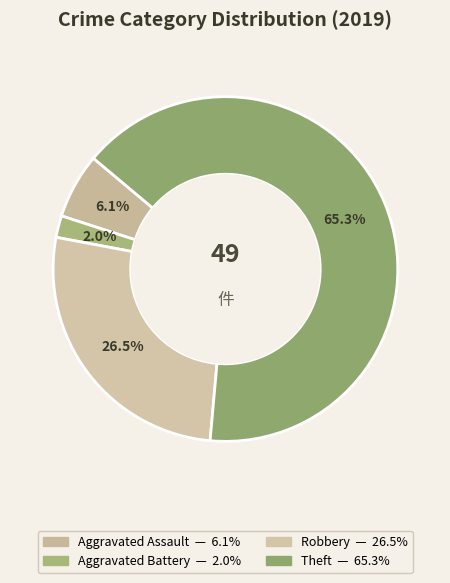

Is it true that Aggravated Battery is 2% of the pie?

True